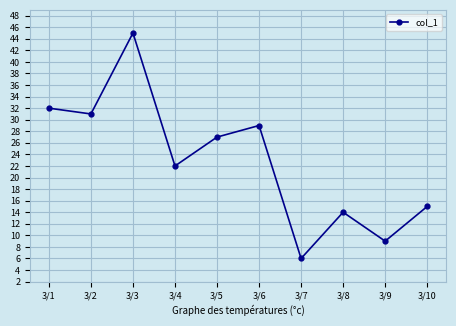

At which category does the chart reach its minimum across all series?

3/7